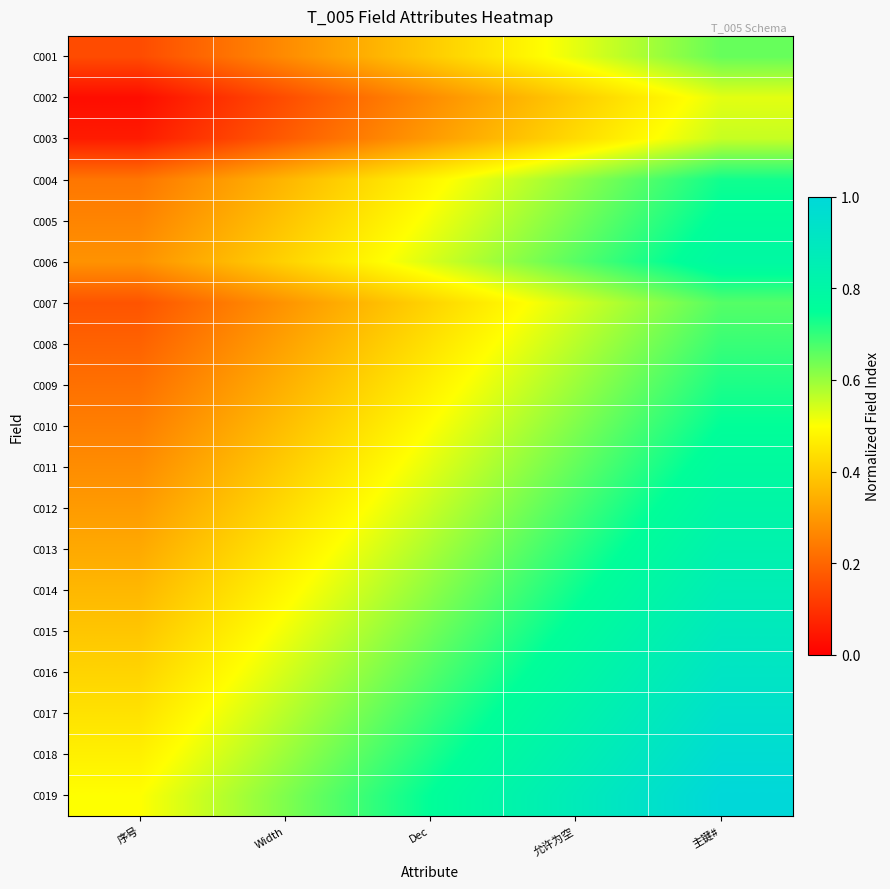

Reading left to right, transcribe all the data shown in this chart.

C001: 序号=0.1	Width=0.3	Dec=0.4	允许为空=0.5	主键#=0.7
C002: 序号=0.0	Width=0.2	Dec=0.3	允许为空=0.4	主键#=0.5
C003: 序号=0.1	Width=0.2	Dec=0.3	允许为空=0.4	主键#=0.6
C004: 序号=0.2	Width=0.4	Dec=0.5	允许为空=0.6	主键#=0.7
C005: 序号=0.3	Width=0.4	Dec=0.5	允许为空=0.6	主键#=0.8
C006: 序号=0.3	Width=0.4	Dec=0.5	允许为空=0.7	主键#=0.8
C007: 序号=0.2	Width=0.3	Dec=0.4	允许为空=0.5	主键#=0.7
C008: 序号=0.2	Width=0.3	Dec=0.4	允许为空=0.6	主键#=0.7
C009: 序号=0.2	Width=0.3	Dec=0.5	允许为空=0.6	主键#=0.7
C010: 序号=0.2	Width=0.4	Dec=0.5	允许为空=0.6	主键#=0.8
C011: 序号=0.3	Width=0.4	Dec=0.5	允许为空=0.7	主键#=0.8
C012: 序号=0.3	Width=0.4	Dec=0.6	允许为空=0.7	主键#=0.8
C013: 序号=0.3	Width=0.5	Dec=0.6	允许为空=0.7	主键#=0.8
C014: 序号=0.4	Width=0.5	Dec=0.6	允许为空=0.7	主键#=0.9
C015: 序号=0.4	Width=0.5	Dec=0.6	允许为空=0.8	主键#=0.9
C016: 序号=0.4	Width=0.5	Dec=0.7	允许为空=0.8	主键#=0.9
C017: 序号=0.4	Width=0.6	Dec=0.7	允许为空=0.8	主键#=0.9
C018: 序号=0.5	Width=0.6	Dec=0.7	允许为空=0.8	主键#=1.0
C019: 序号=0.5	Width=0.6	Dec=0.8	允许为空=0.9	主键#=1.0